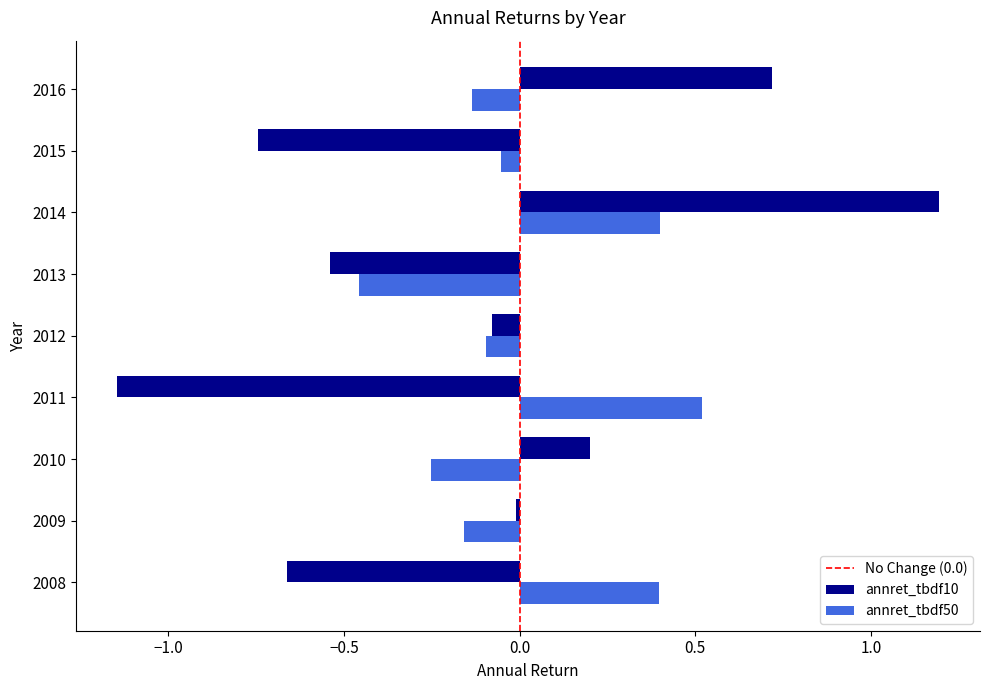

List the series in order of their overall mean, lowest first.

annret_tbdf10, annret_tbdf50